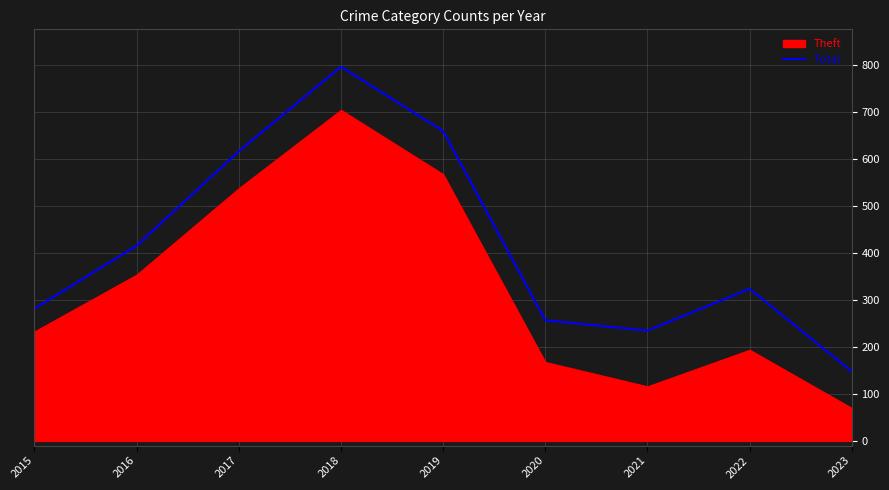

How many lines are shown in the chart?

1